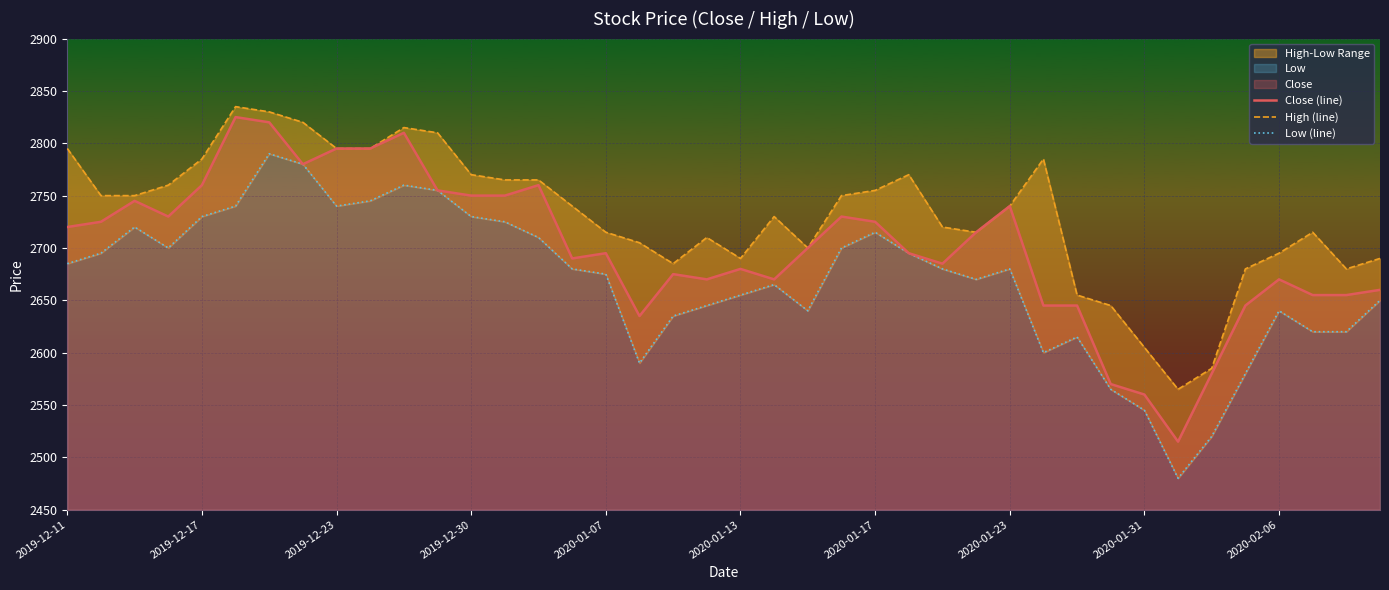

At how many categories does at least one series exceed 2548?

40